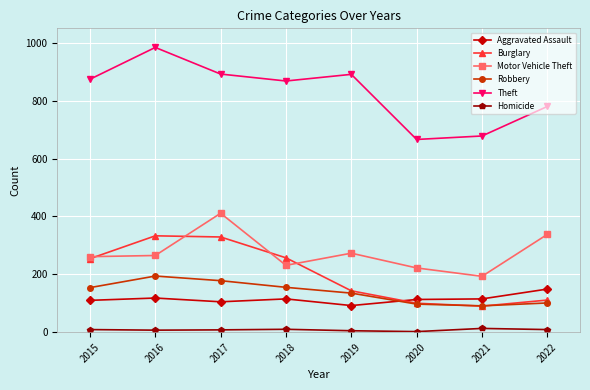

How many lines are shown in the chart?

6